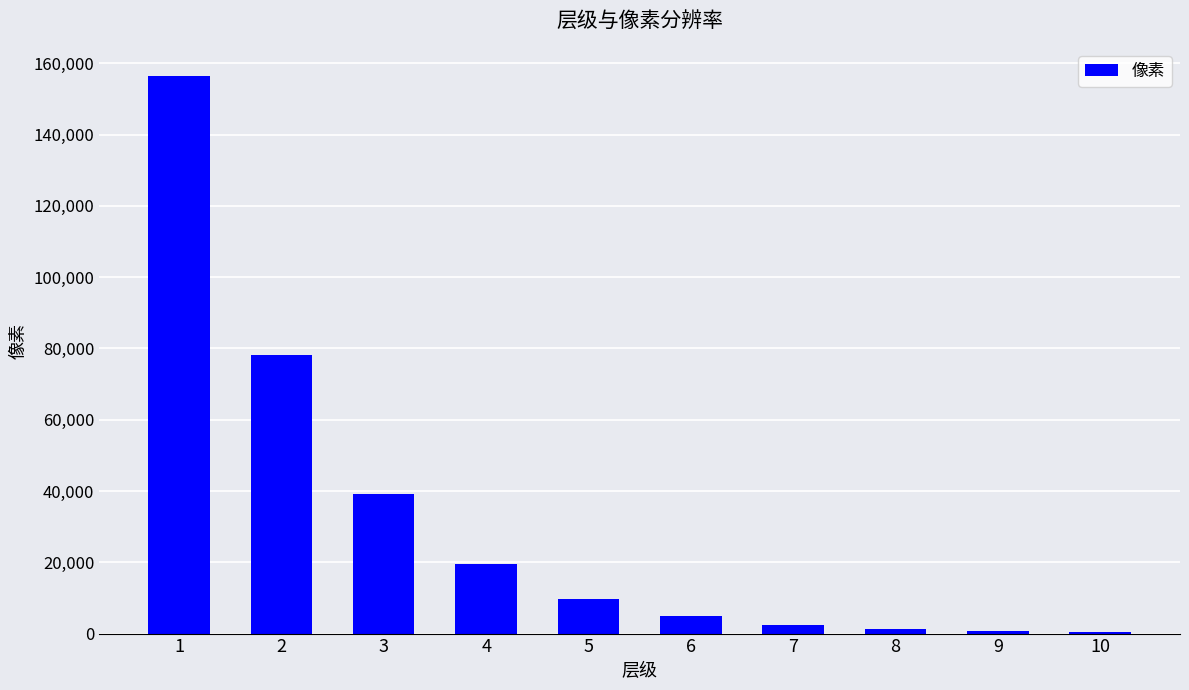

True or false: the data shows 54816.1 at 1.

False